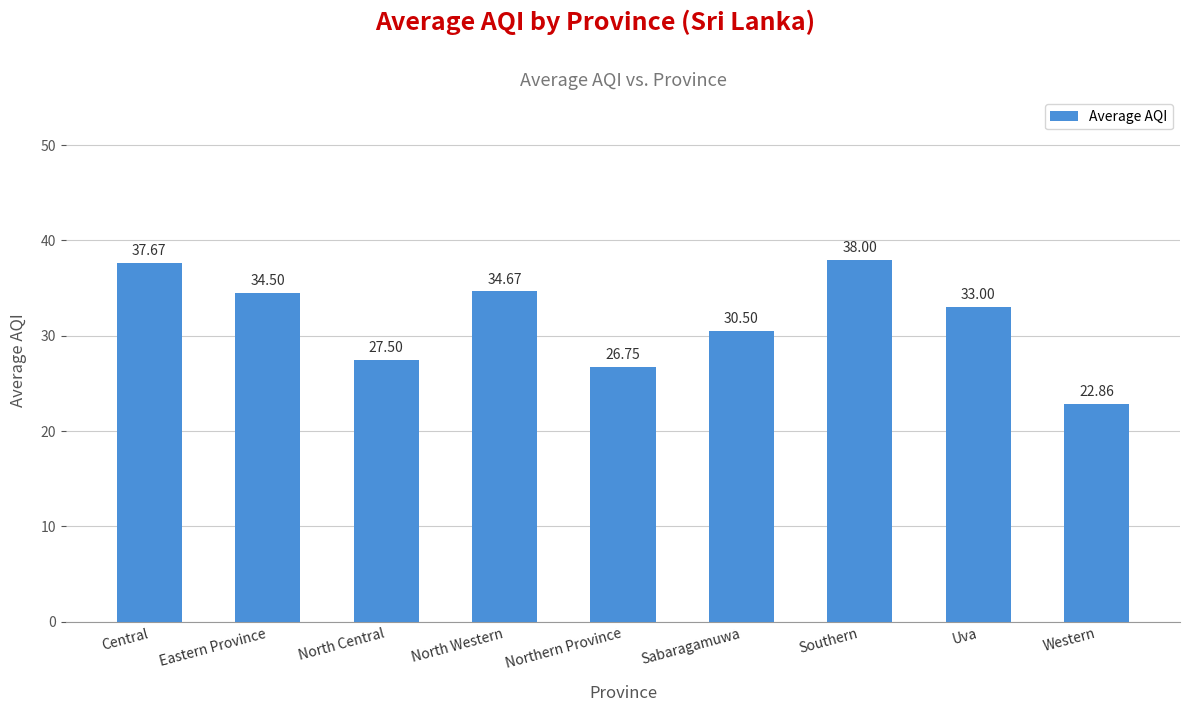

Reading left to right, list all the values displayed in this chart.

Central=37.7	Eastern Province=34.5	North Central=27.5	North Western=34.7	Northern Province=26.8	Sabaragamuwa=30.5	Southern=38.0	Uva=33.0	Western=22.9